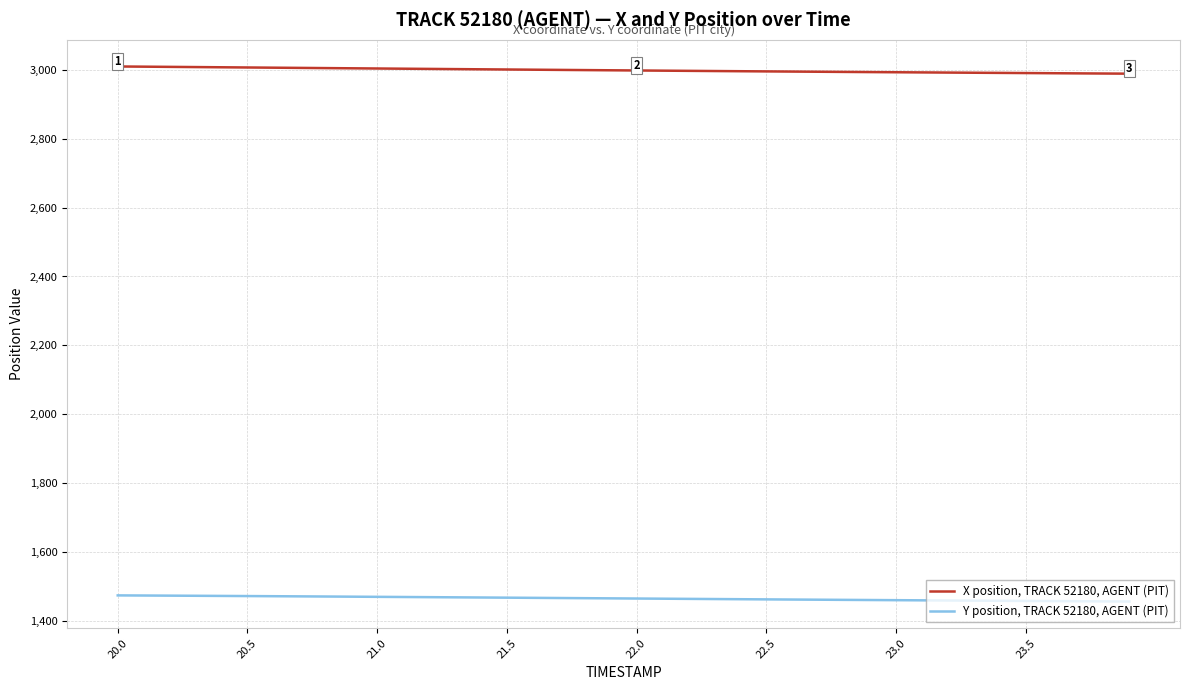

True or false: Y position, TRACK 52180, AGENT (PIT) and X position, TRACK 52180, AGENT (PIT) intersect in this chart.

False